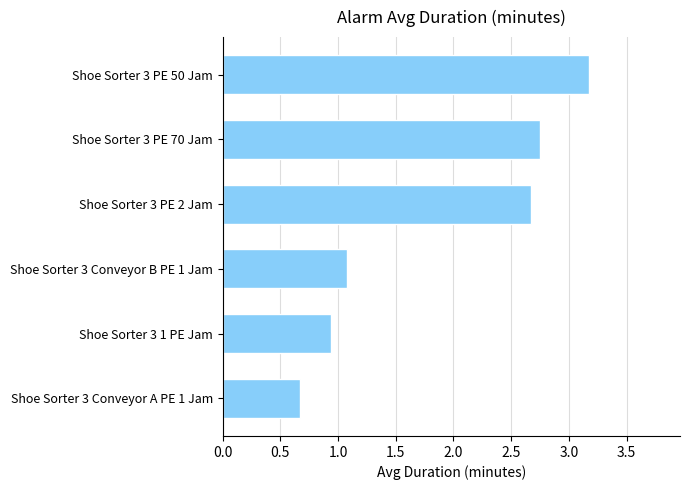

The value at Shoe Sorter 3 1 PE Jam is 1.6. True or false?

False